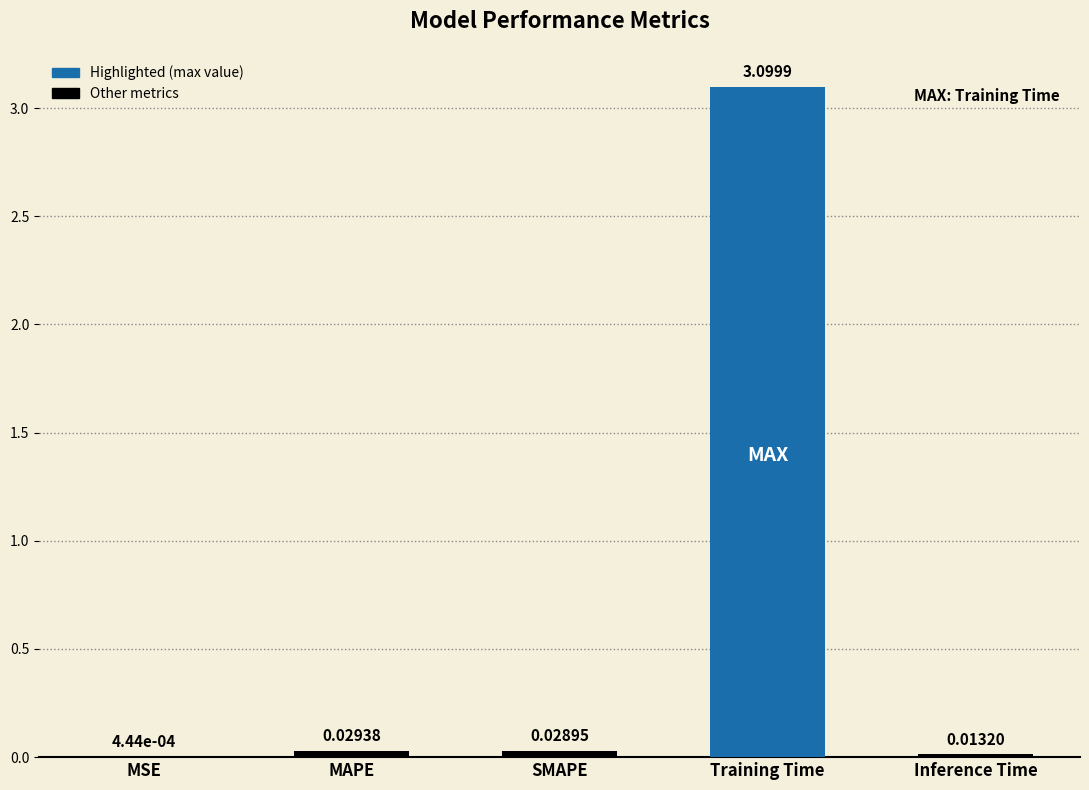

Between SMAPE and Inference Time, which is larger?

SMAPE